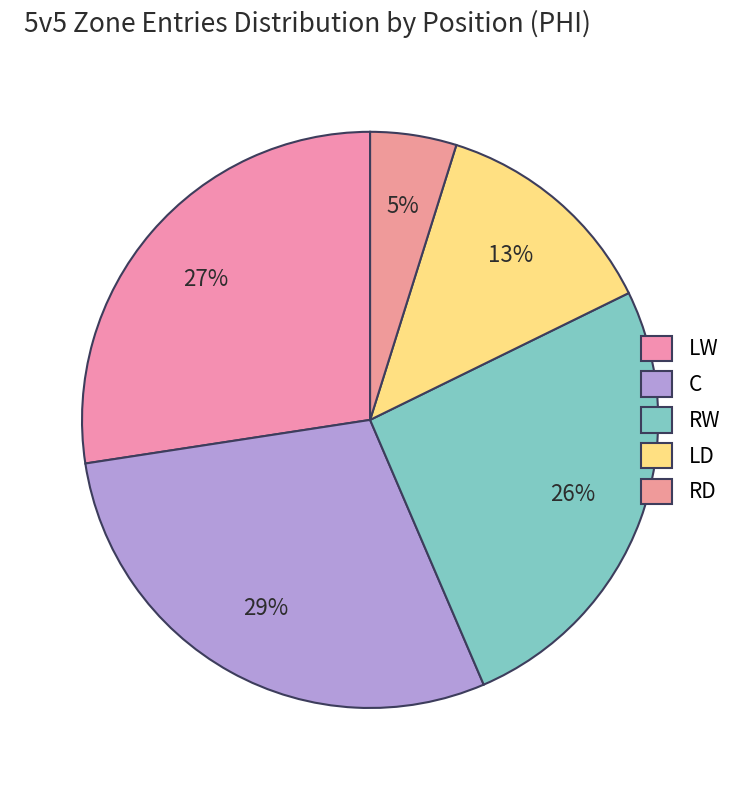

How many slices are in this pie chart?

5